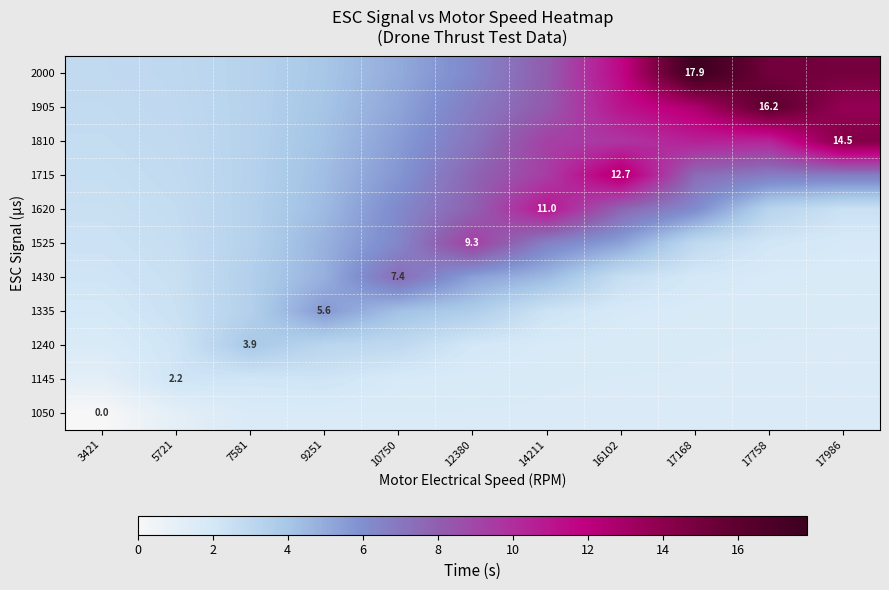

List the labels in order of 1715 value, largest first.

16102, 14211, 12380, 17168, 17758, 17986, 10750, 9251, 7581, 5721, 3421